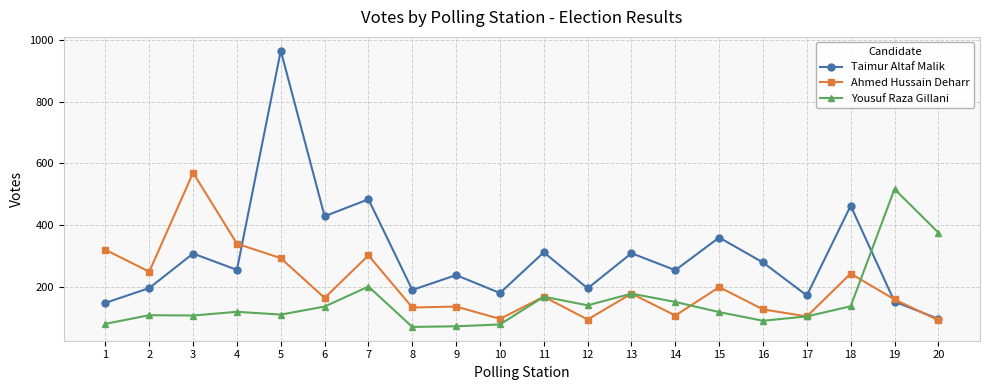

How many categories are shown in the chart?

20